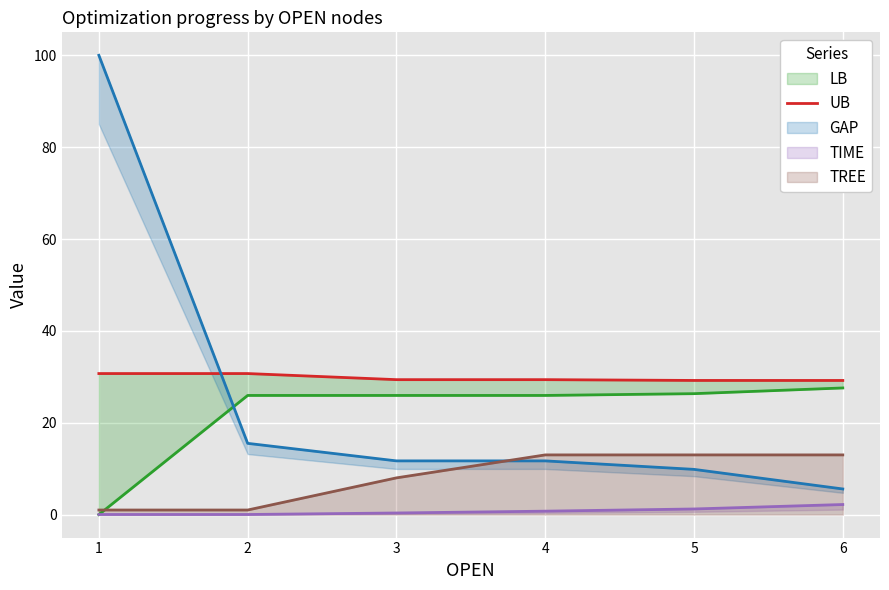

The TREE series shows 18 at 4. True or false?

False